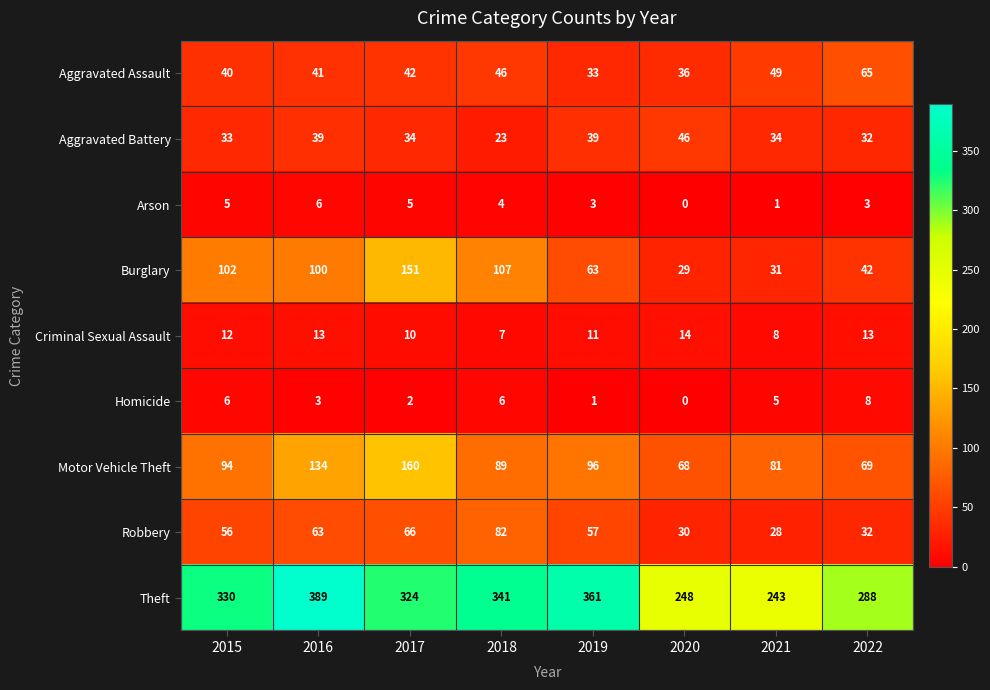

The Arson series shows 3 at 2022. True or false?

True